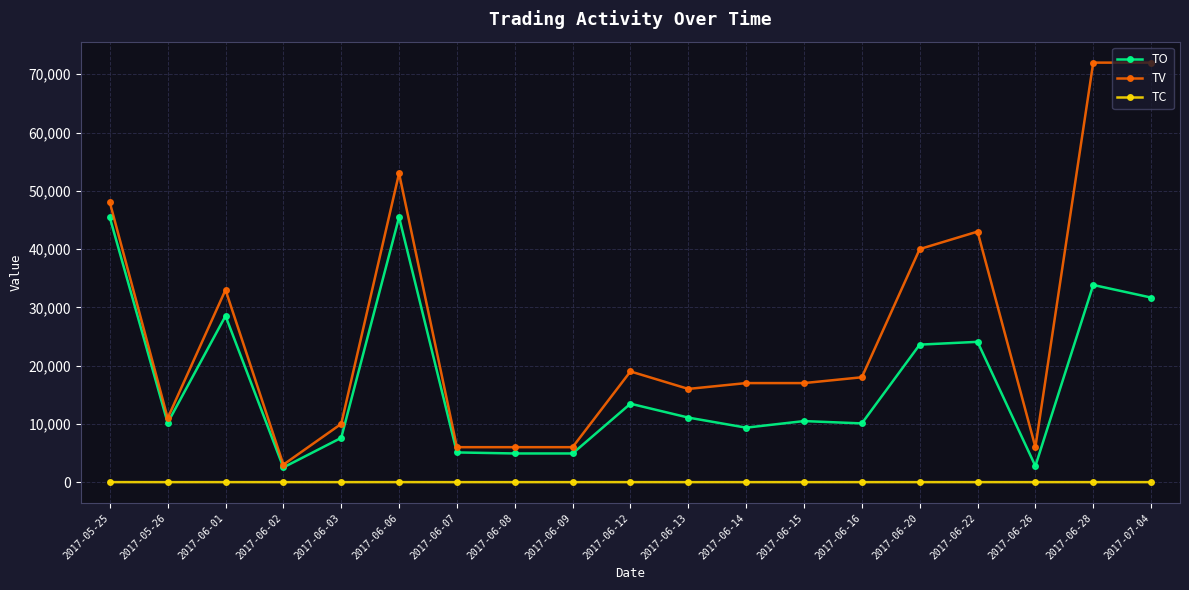

What is the difference between the TC values at 2017-06-28 and 2017-06-22?

1